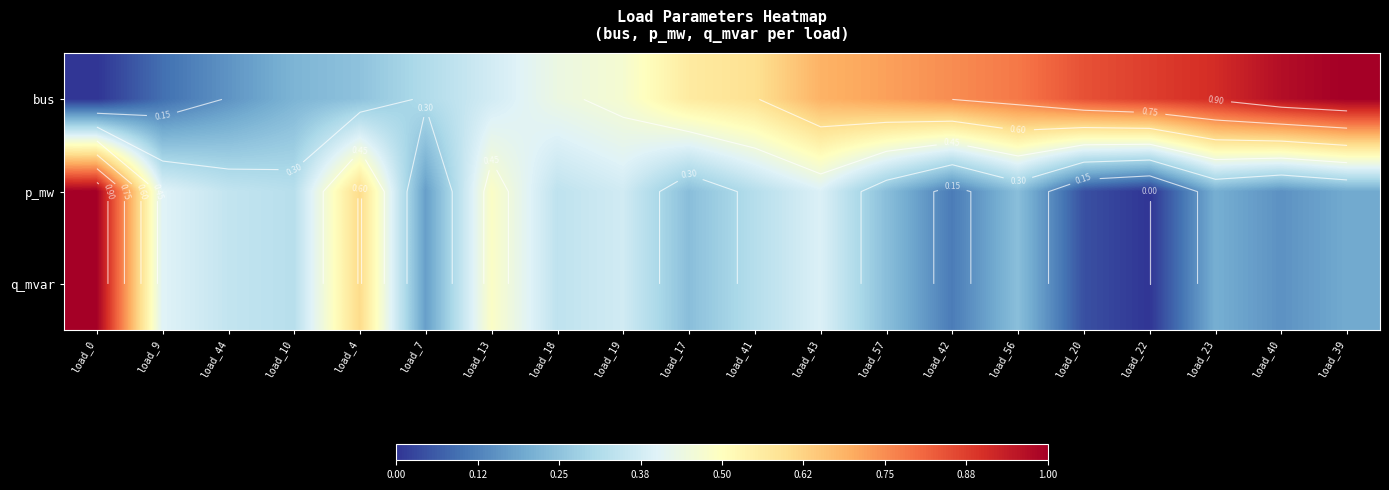

Between load_43 and load_42, which is larger?

load_42